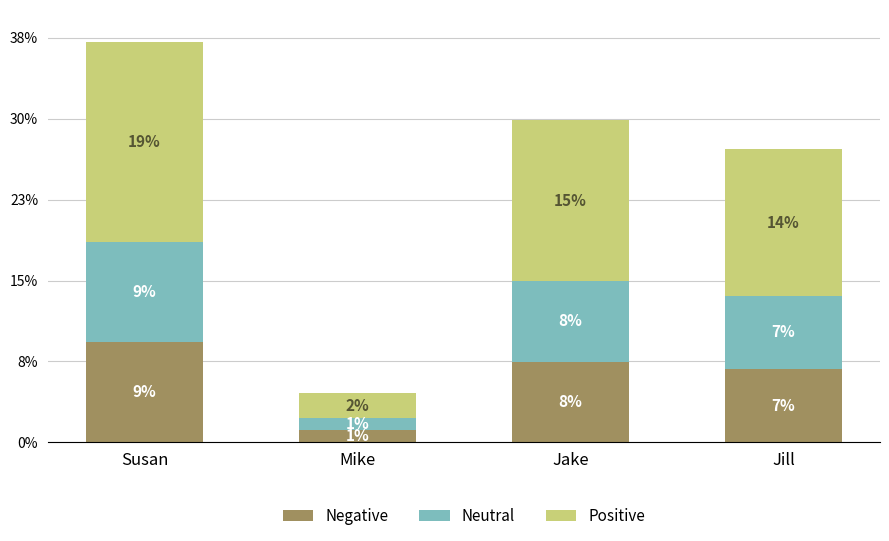

Does the chart contain stacked bars?

Yes